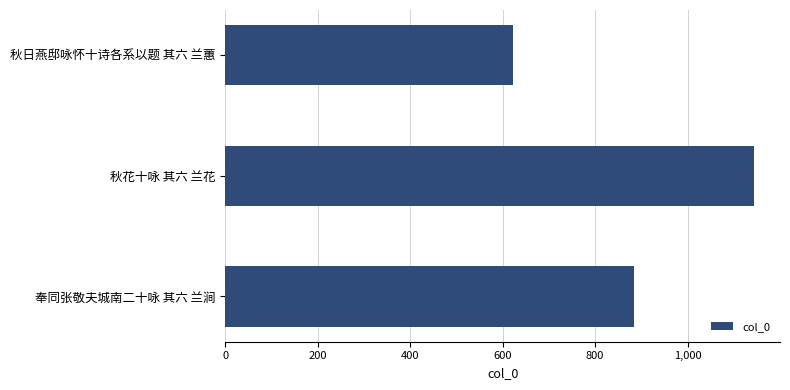

List the labels in order of value, smallest first.

秋日燕邸咏怀十诗各系以题 其六 兰蕙, 奉同张敬夫城南二十咏 其六 兰涧, 秋花十咏 其六 兰花